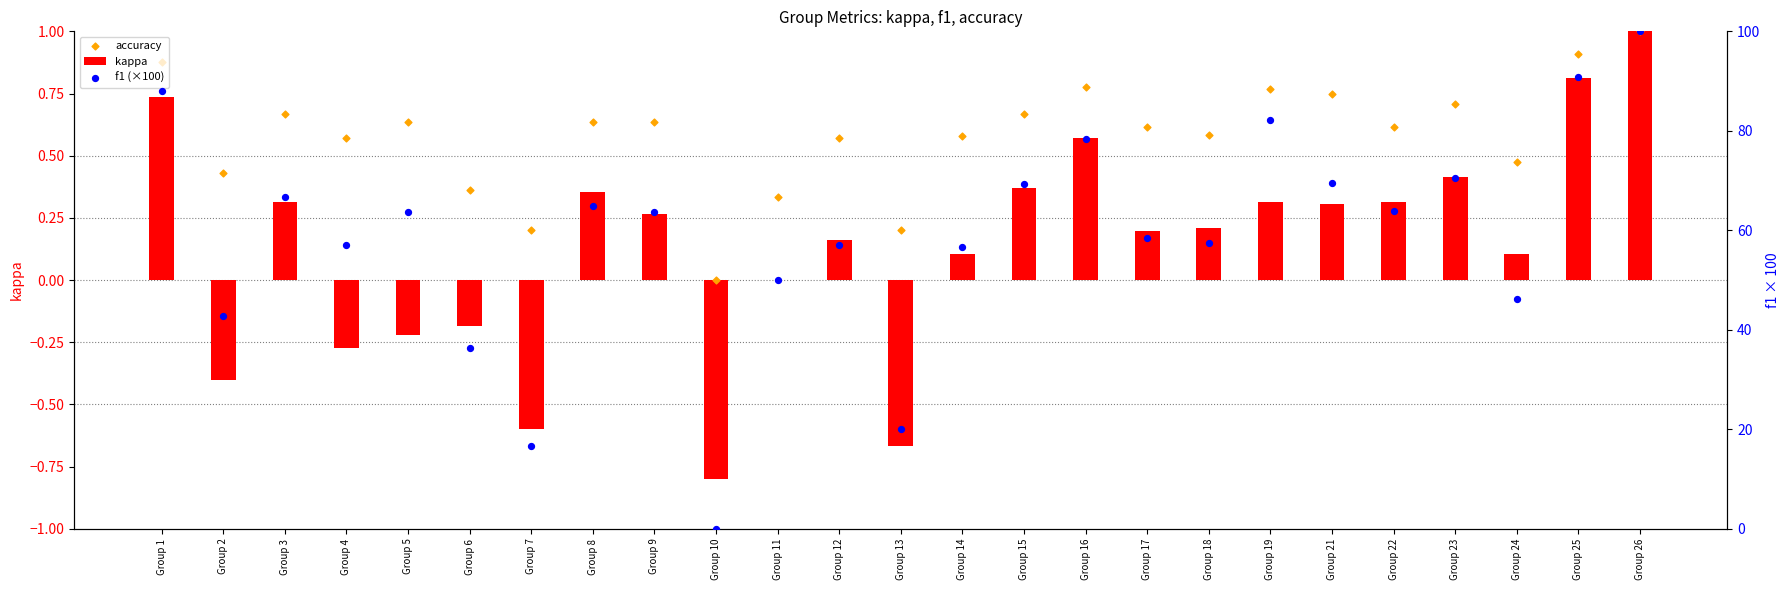

Is the value of accuracy at Group 1 greater than the value of f1 (×100) at Group 2?

No